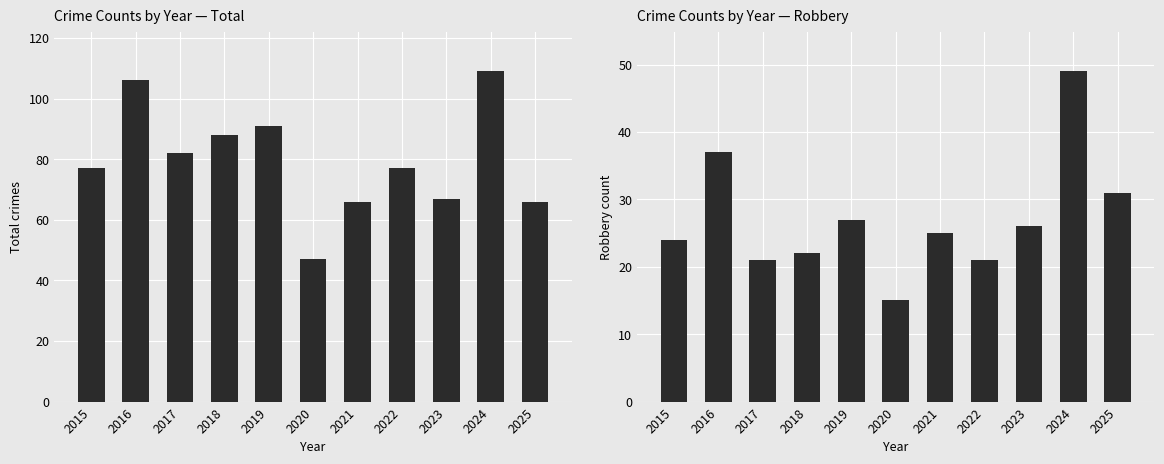

Which has a higher value, 2025 or 2024?

2024